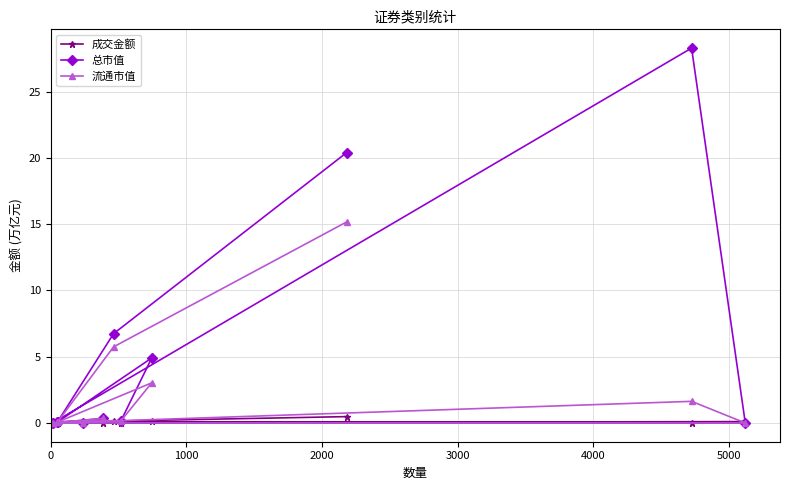

What is the value of the 流通市值 point at the 10th from the left?

15.2